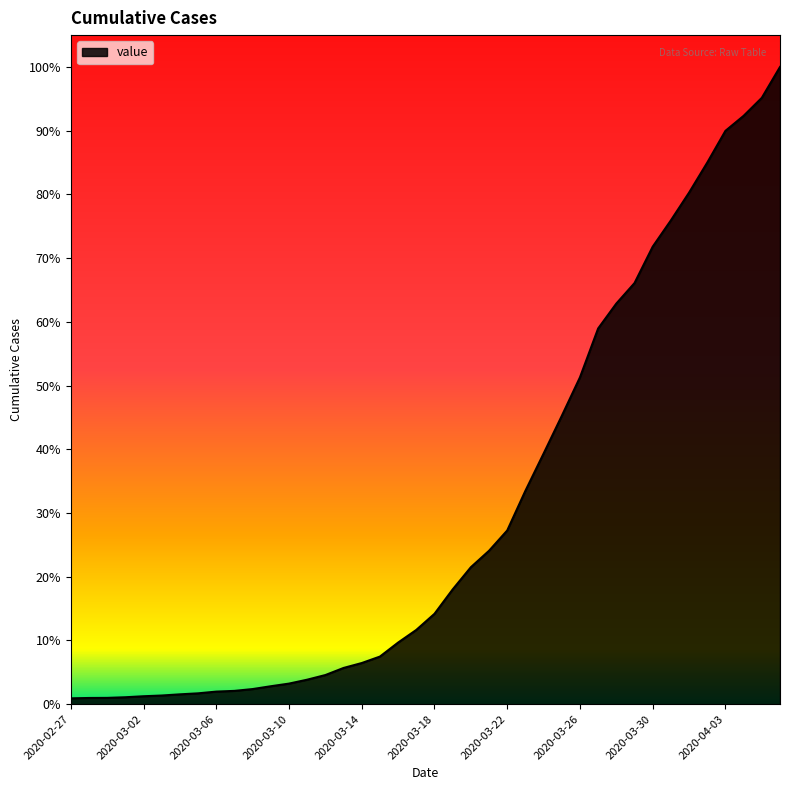

Does the chart display data point markers on the line(s)?

No